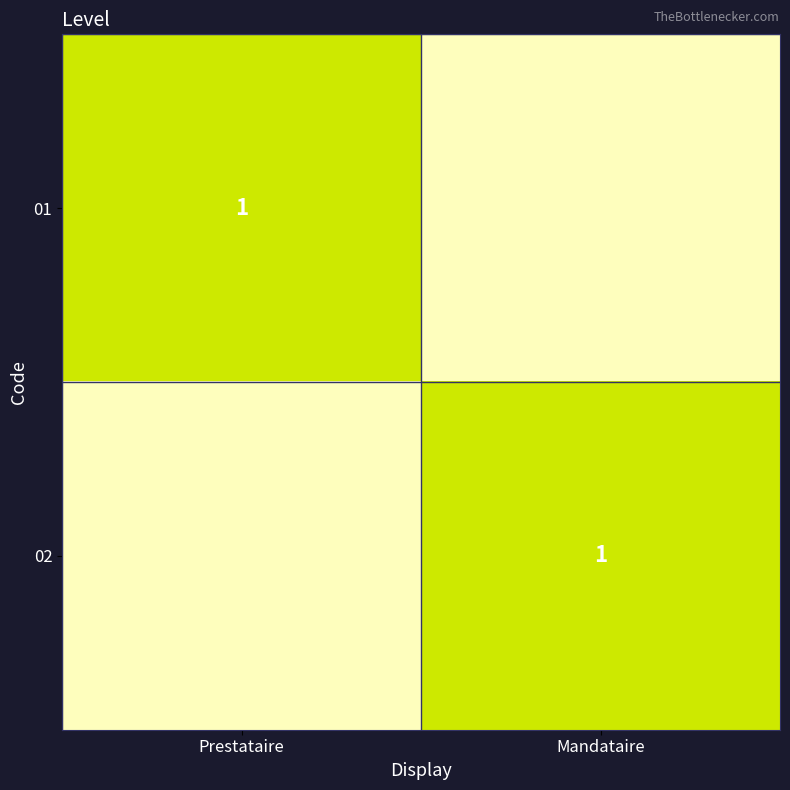

At how many categories does at least one series exceed 0?

2